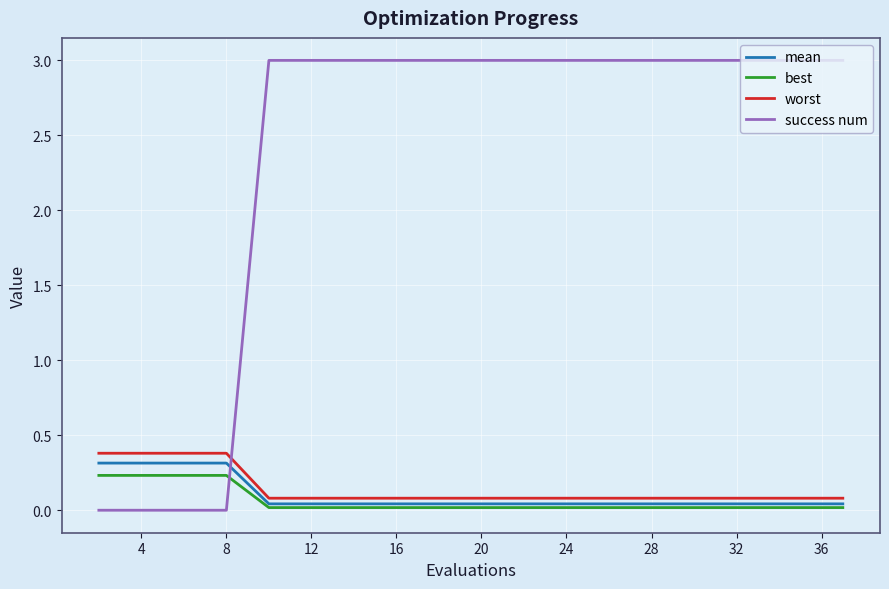

Which series has the largest total across all categories?

success num